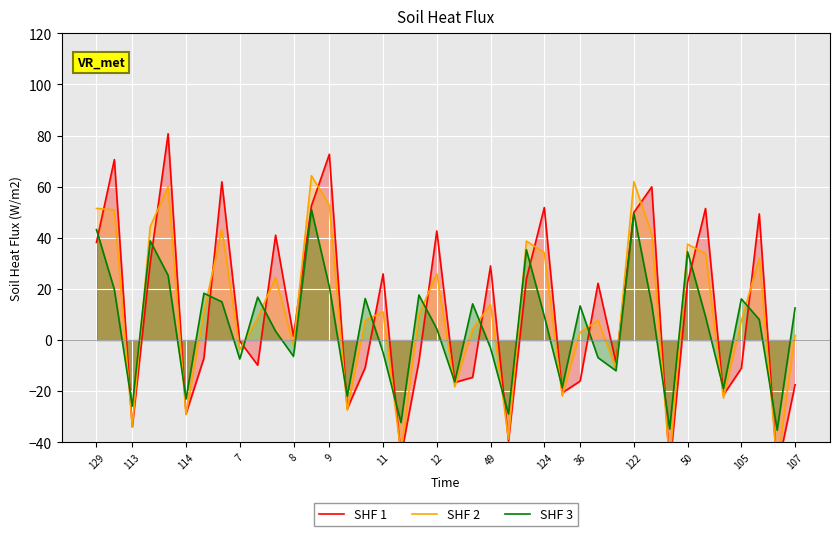

Reading left to right, list all the values displayed in this chart.

SHF 1: 38.2	70.6	-34.0	30.2	80.7	-28.9	-7.1	61.9	-0.4	-9.8	41.0	1.5	52.5	72.7	-26.9	-10.8	25.9	-45.6	-8.3	42.7	-16.6	-14.6	29.0	-39.5	23.9	51.8	-20.7	-16.1	22.2	-8.7	49.9	59.9	-50.2	22.5	51.5	-21.5	-11.1	49.3	-51.0	-17.5
SHF 2: 51.5	50.9	-33.8	44.3	60.0	-29.2	11.1	43.2	-3.8	8.6	24.5	-2.1	64.3	52.8	-27.4	7.7	11.0	-44.1	10.0	26.0	-18.3	4.4	13.8	-38.7	38.7	34.2	-21.9	3.0	7.7	-11.2	62.0	41.4	-48.2	37.5	33.8	-22.6	7.5	32.0	-48.9	1.8
SHF 3: 43.2	19.7	-25.9	38.8	25.3	-23.1	18.3	14.9	-7.4	16.8	3.5	-6.4	51.1	20.9	-22.0	16.2	-4.9	-32.3	17.6	4.4	-16.3	14.2	-3.1	-28.9	35.3	9.4	-18.6	13.3	-6.9	-12.0	49.6	13.9	-34.8	34.6	9.2	-19.0	16.1	8.0	-35.2	12.6